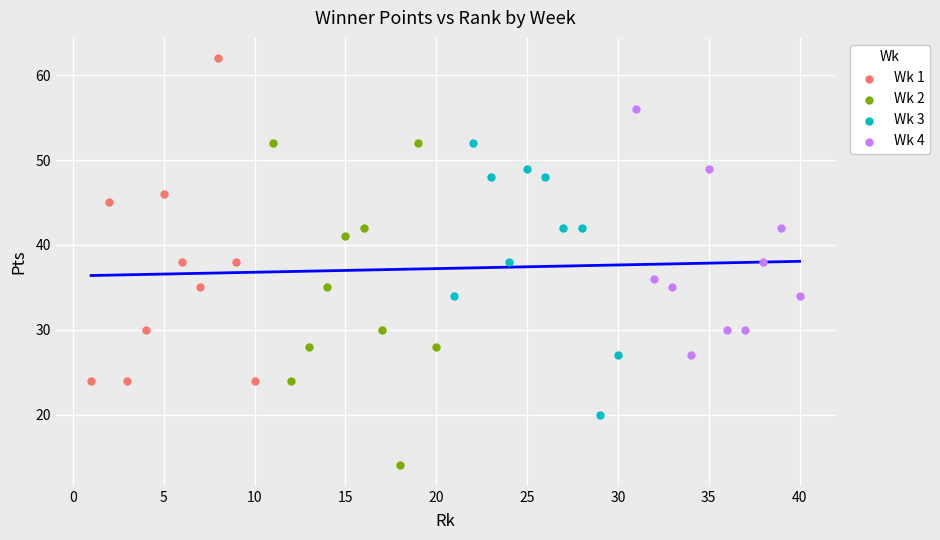

Which series reaches the maximum Y coordinate?

Wk 1